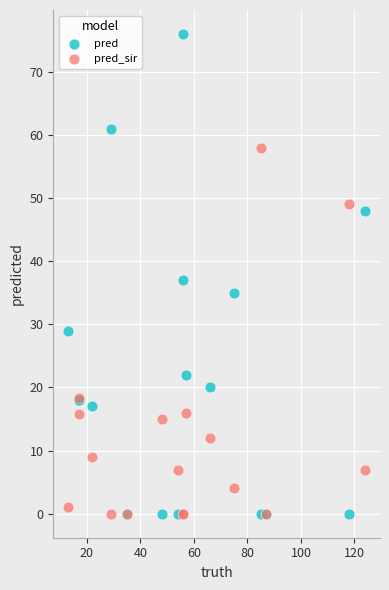

Across all series, what Y value is closest to 38?

37.0